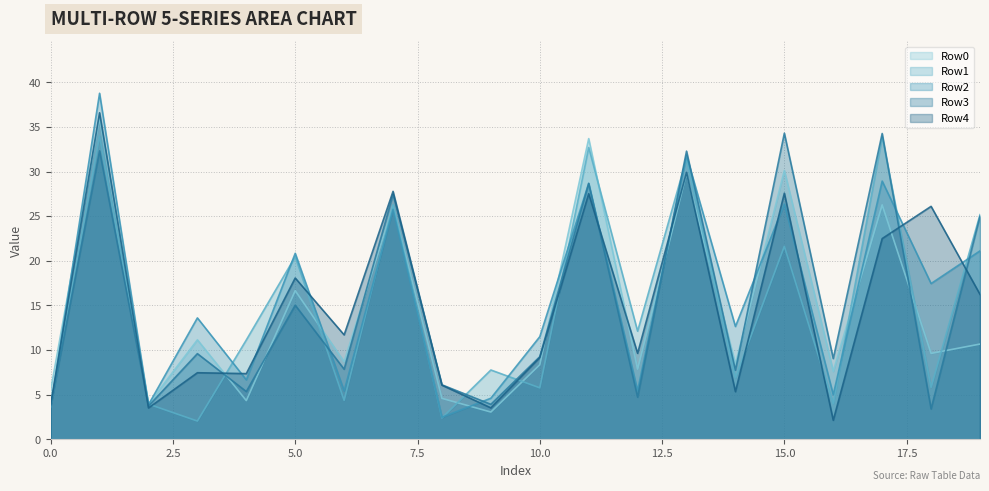

At which category is the sum across all series the highest?

1